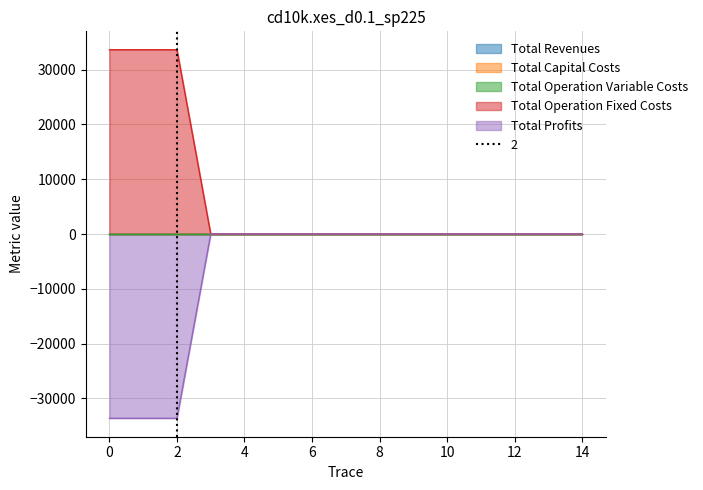

The Total Operation Variable Costs series shows 0.0 at 2. True or false?

True